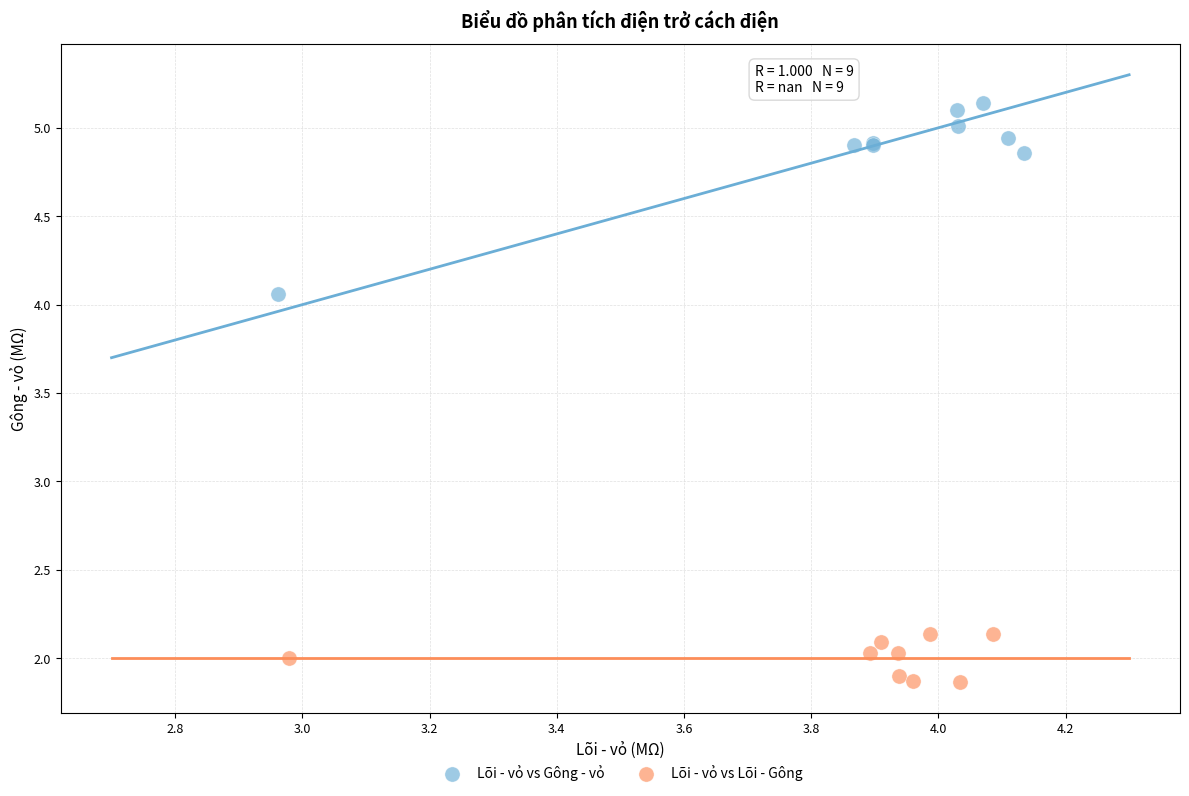

Which series reaches the minimum Y coordinate?

Lõi - vỏ vs Lõi - Gông